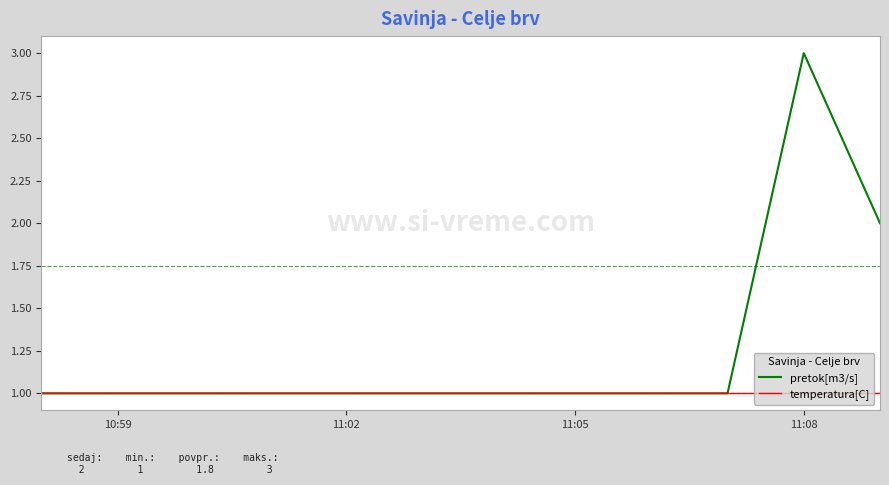

True or false: pretok[m3/s] has more than 0 points higher than both neighbors.

True